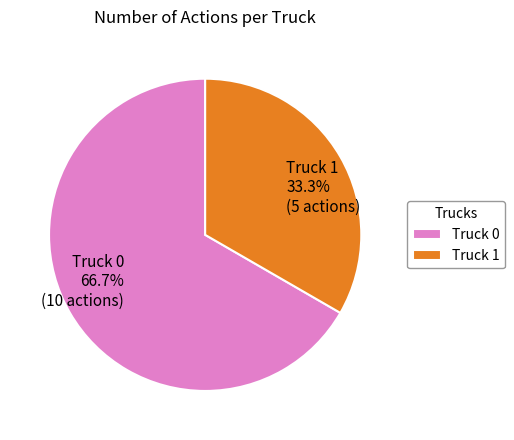

How many slices are in this pie chart?

2